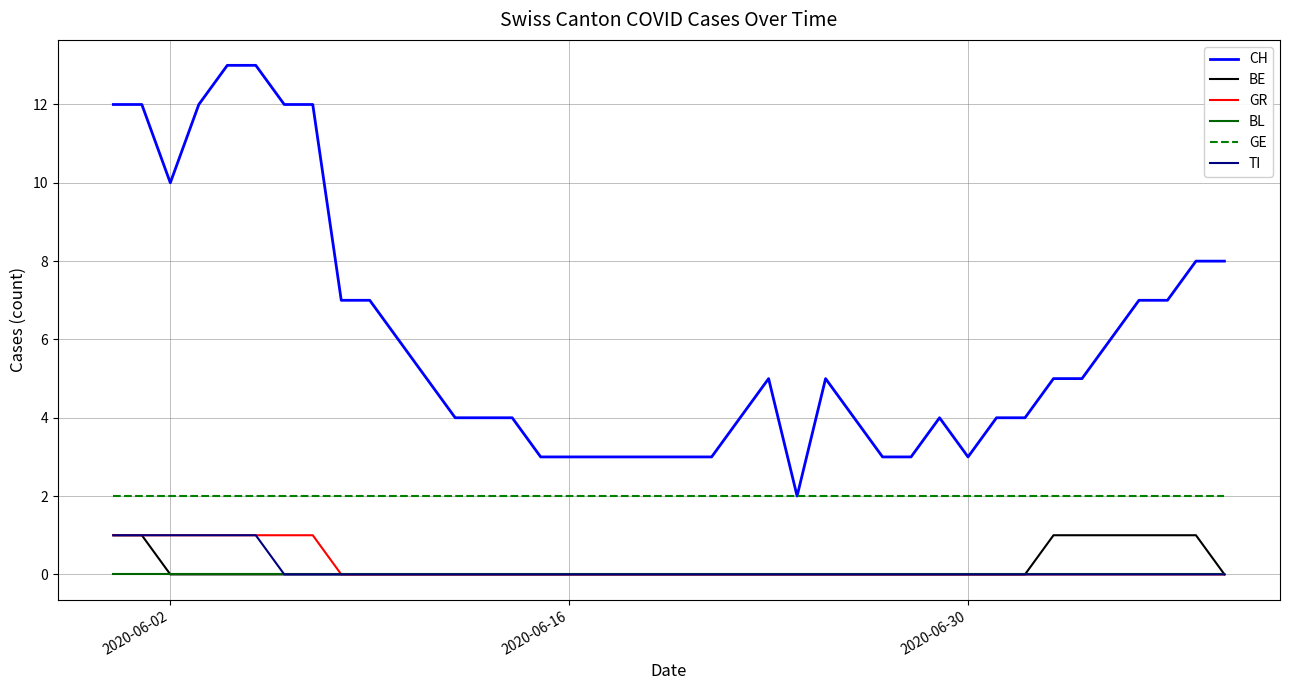

Which series has the largest range (max minus min)?

CH